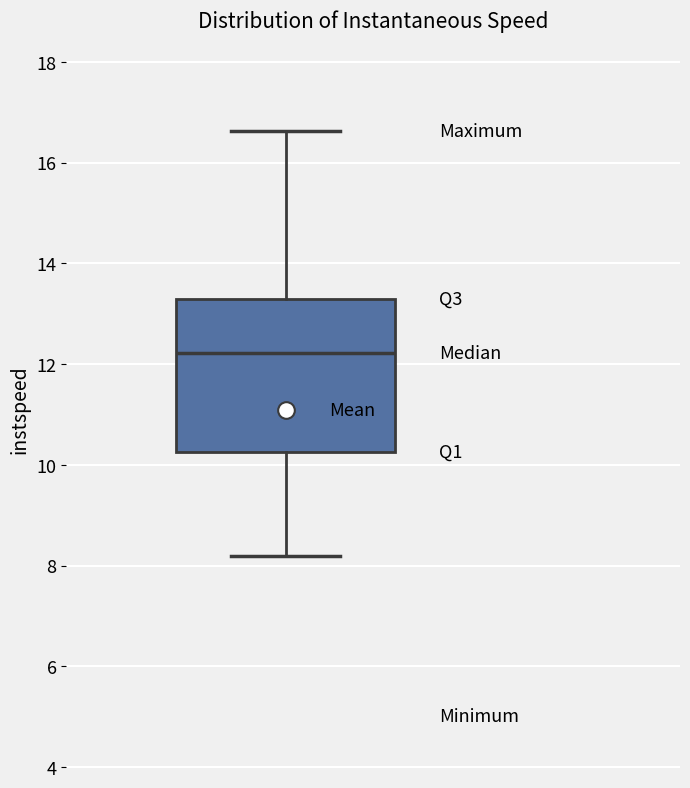

Transcribe this box plot: give where the median line is, the range the box spans, and where the two whiskers end, as read against the y-axis. The values are not printed on the chart, so give them approximately, as read against the axis.

median 12.2, box 10.2 to 13.4, whiskers 8.2 to 16.6